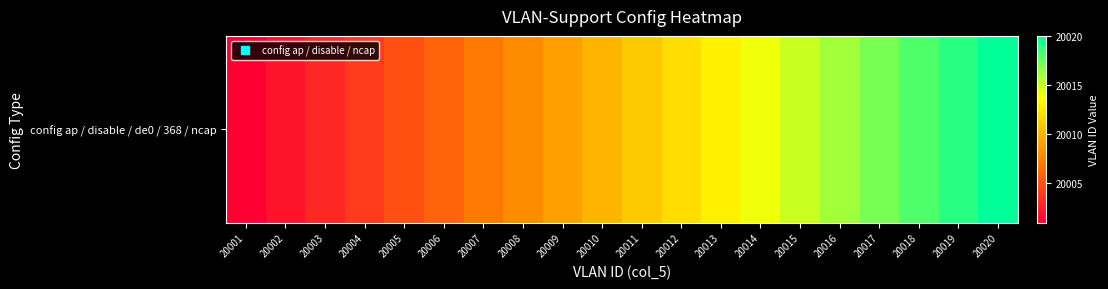

What is the difference between the maximum and minimum values?

19